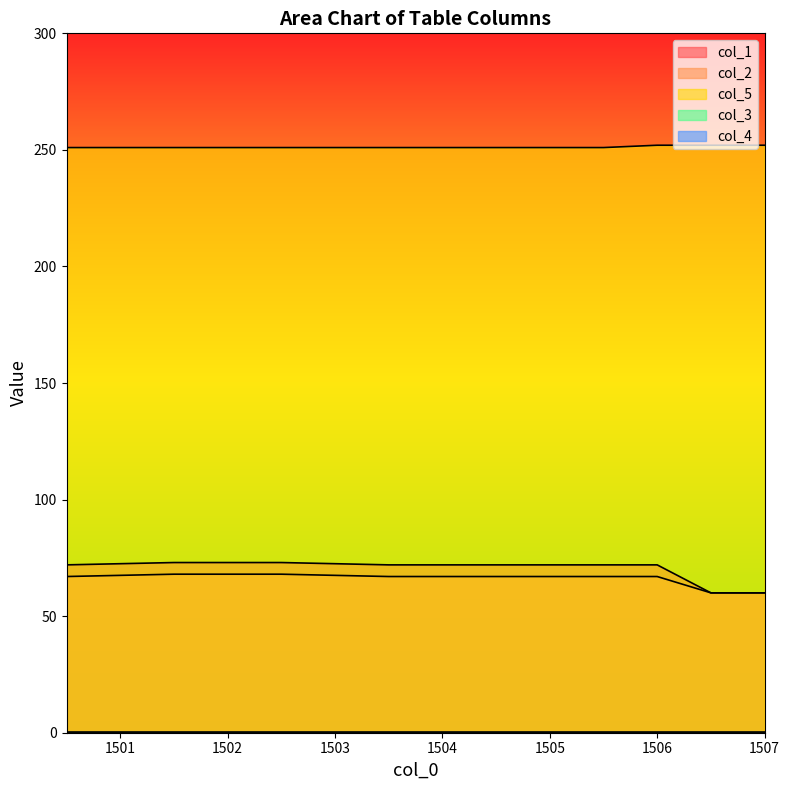

Count the number of data series in this chart.

5